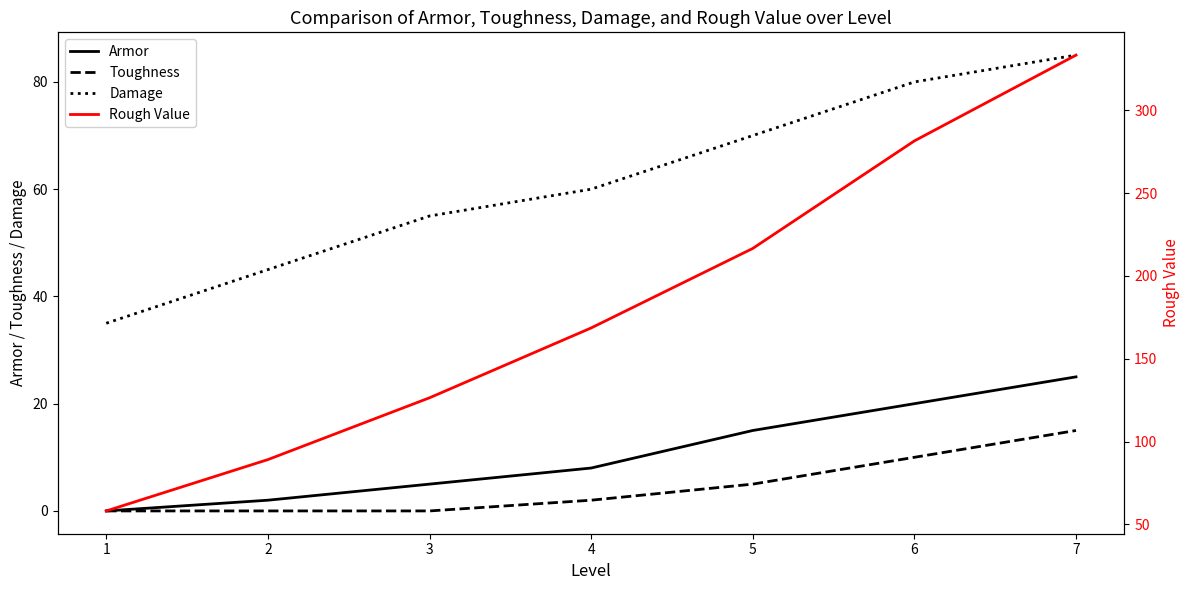

True or false: Armor has more than 0 points higher than both neighbors.

False